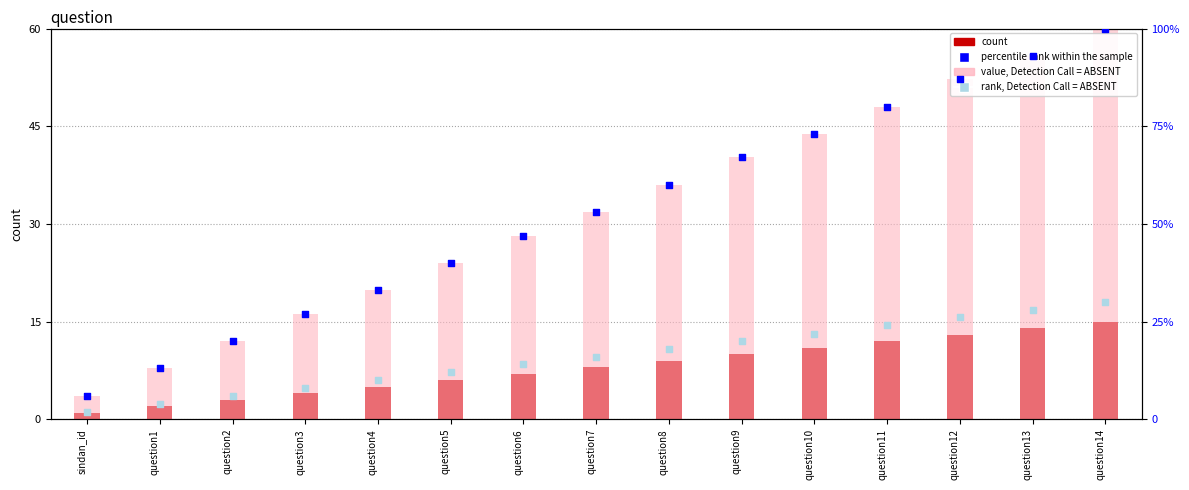

Which series has the widest spread of Y values?

percentile rank within the sample